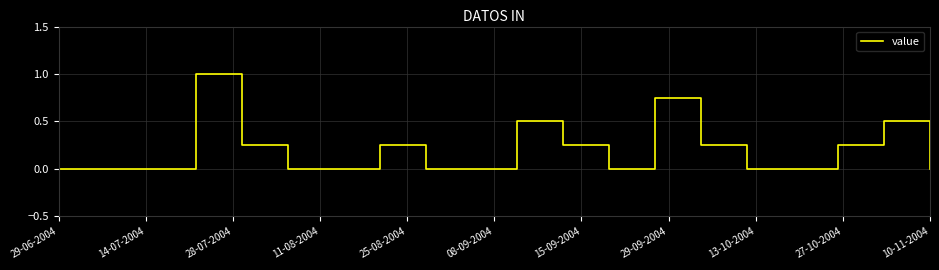

What is the sum of all values?

4.0